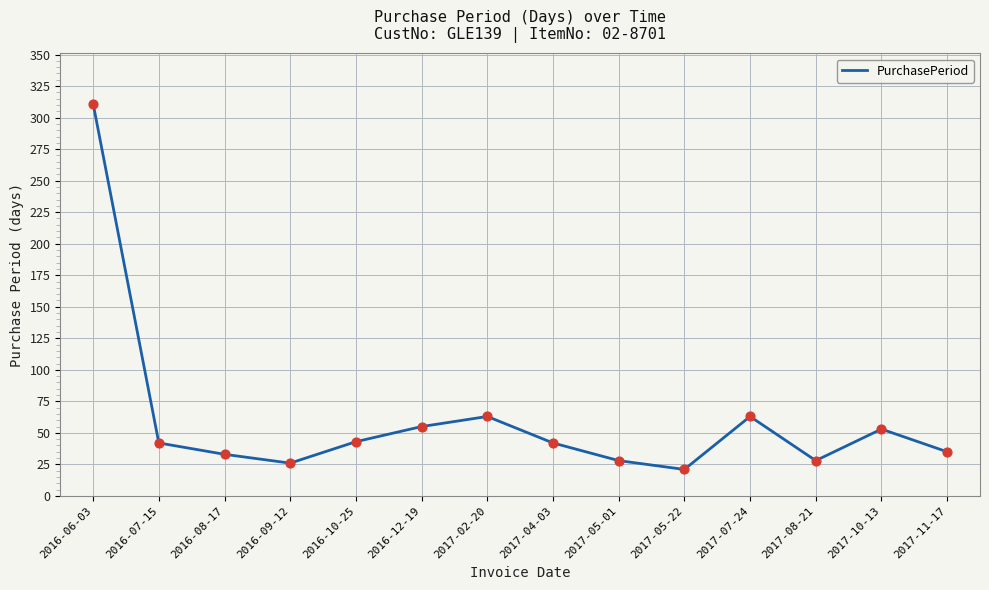

What is the ratio of the value at 2017-05-22 to the value at 2016-09-12?

0.8